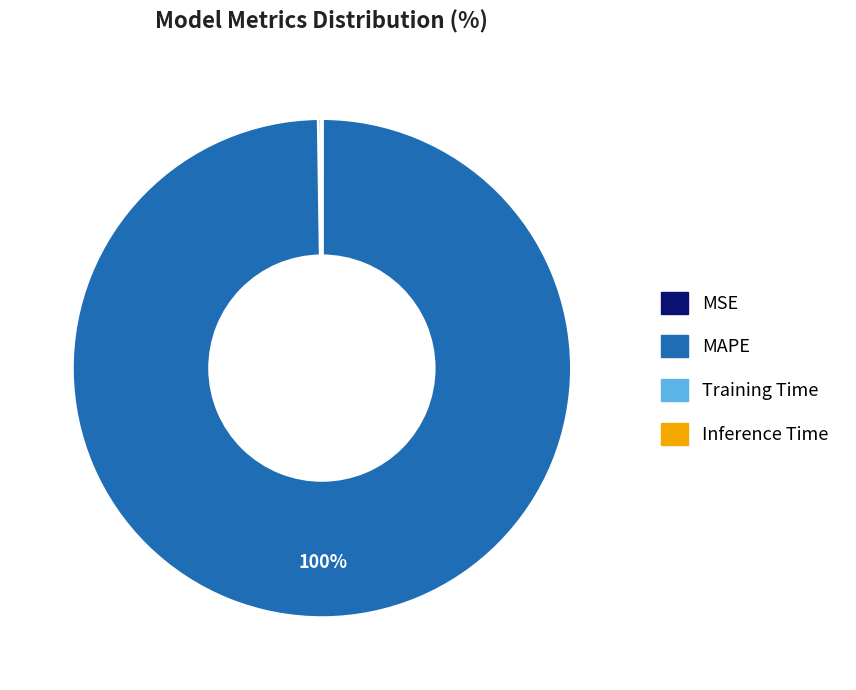

Which category accounts for the majority?

MAPE